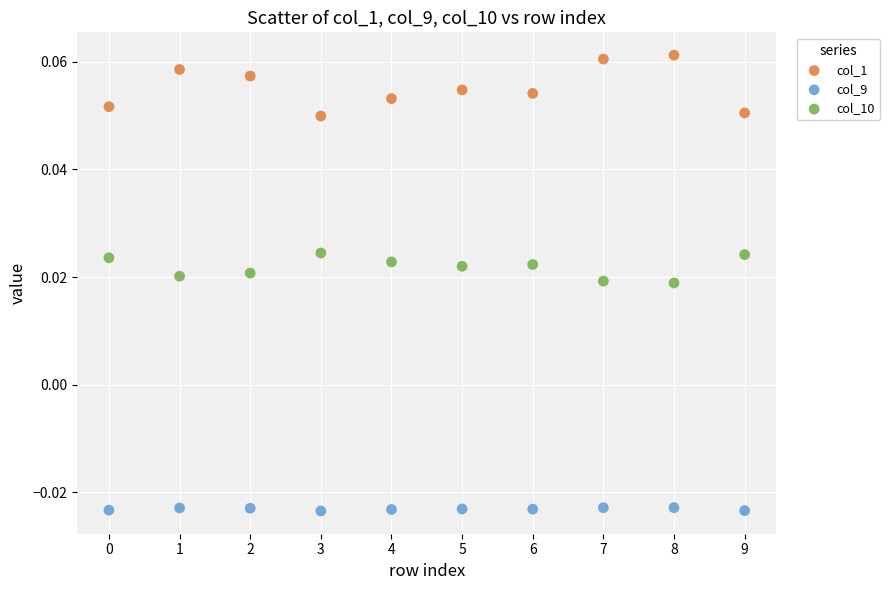

Which series has the widest spread of Y values?

col_1